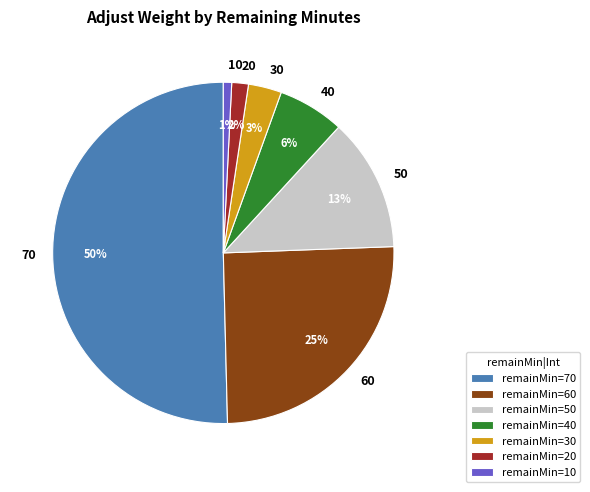

Rank the categories by value from lowest to highest.

10, 20, 30, 40, 50, 60, 70